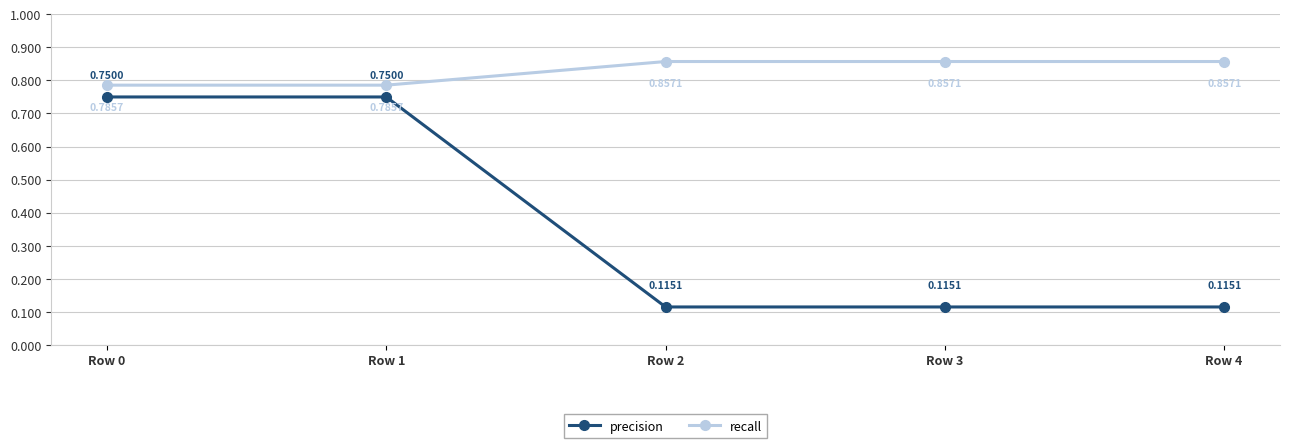

Is the value of precision at Row 4 greater than the value of recall at Row 2?

No